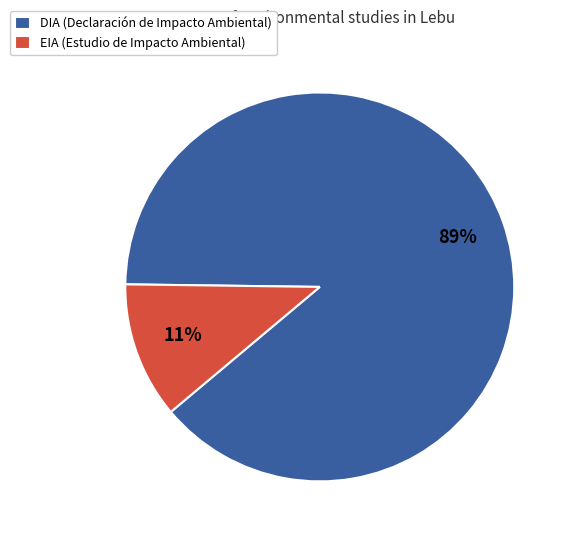

To the nearest percent, what percentage of the pie is DIA?

89%